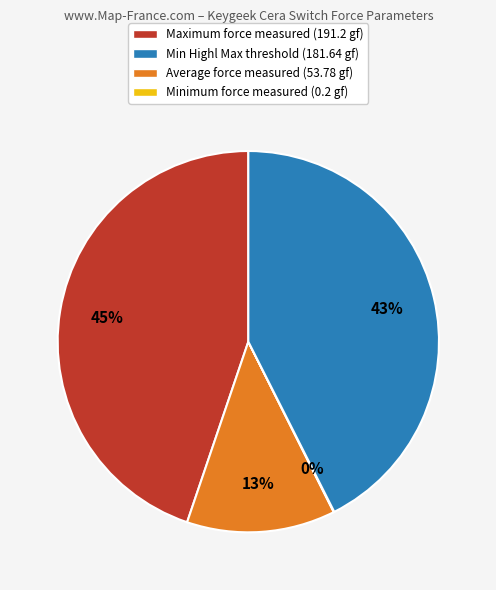

True or false: Maximum force measured (191.2 gf) accounts for 35% of the total.

False